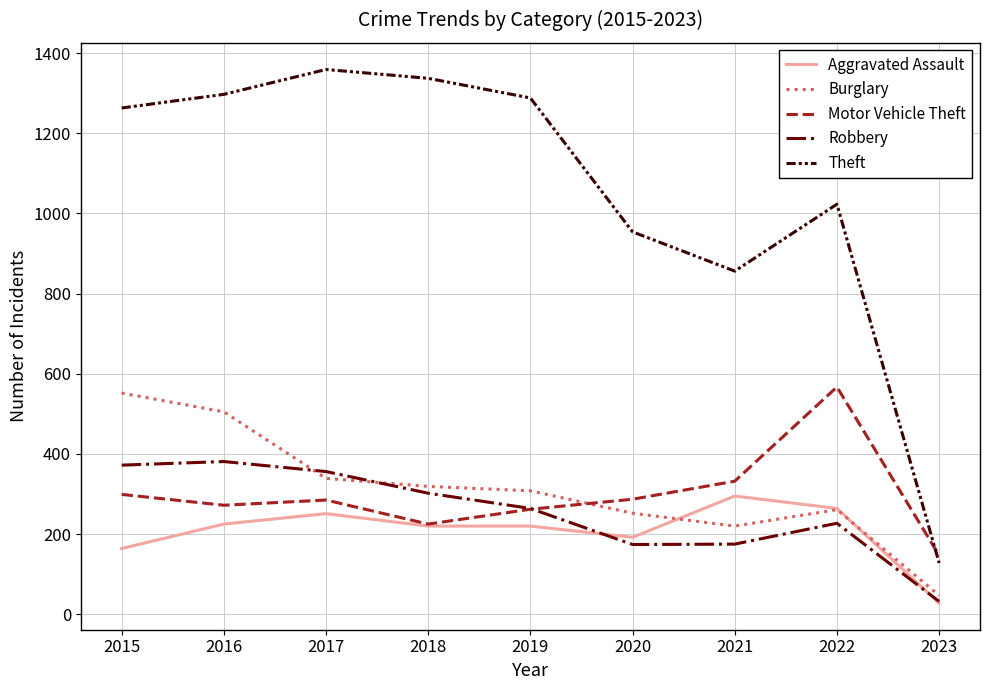

What is the difference between the maximum and minimum values in the Motor Vehicle Theft series?

420